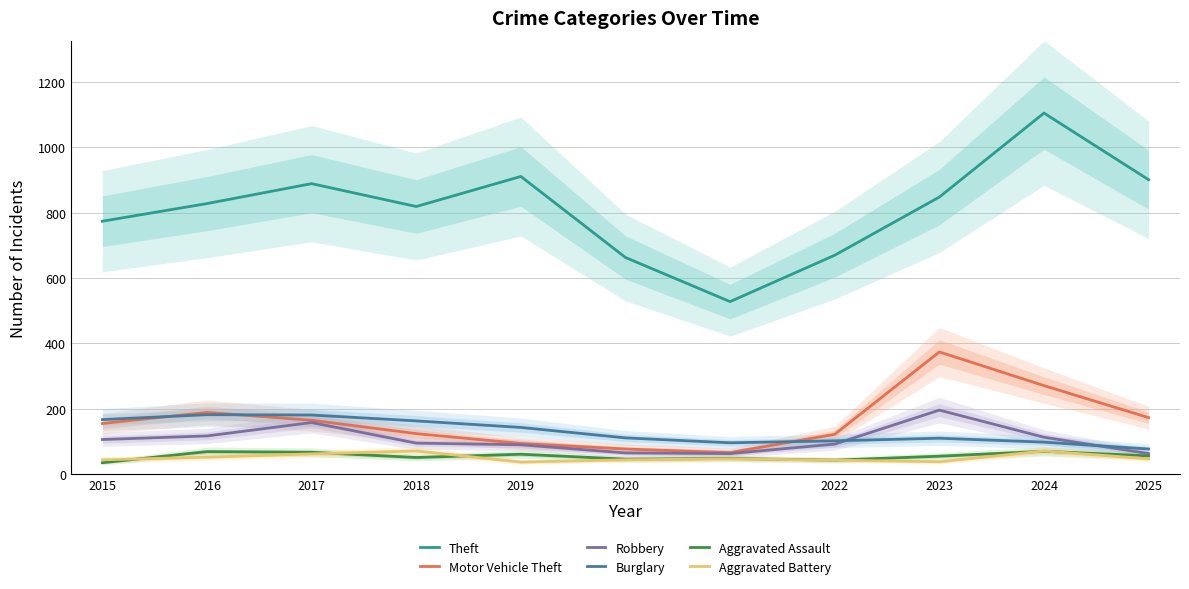

What is the difference between the maximum and minimum values in the Burglary series?

105